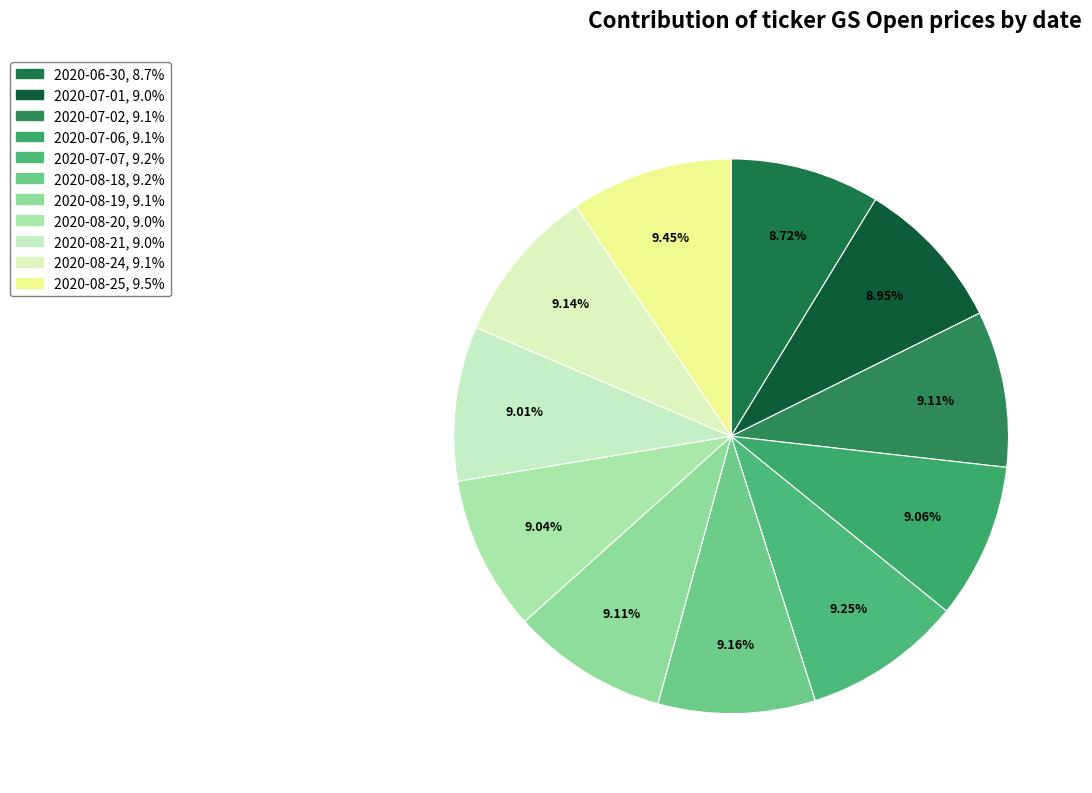

Approximately how many times larger is the value at 2020-08-21 compared to 2020-07-06?

1.0